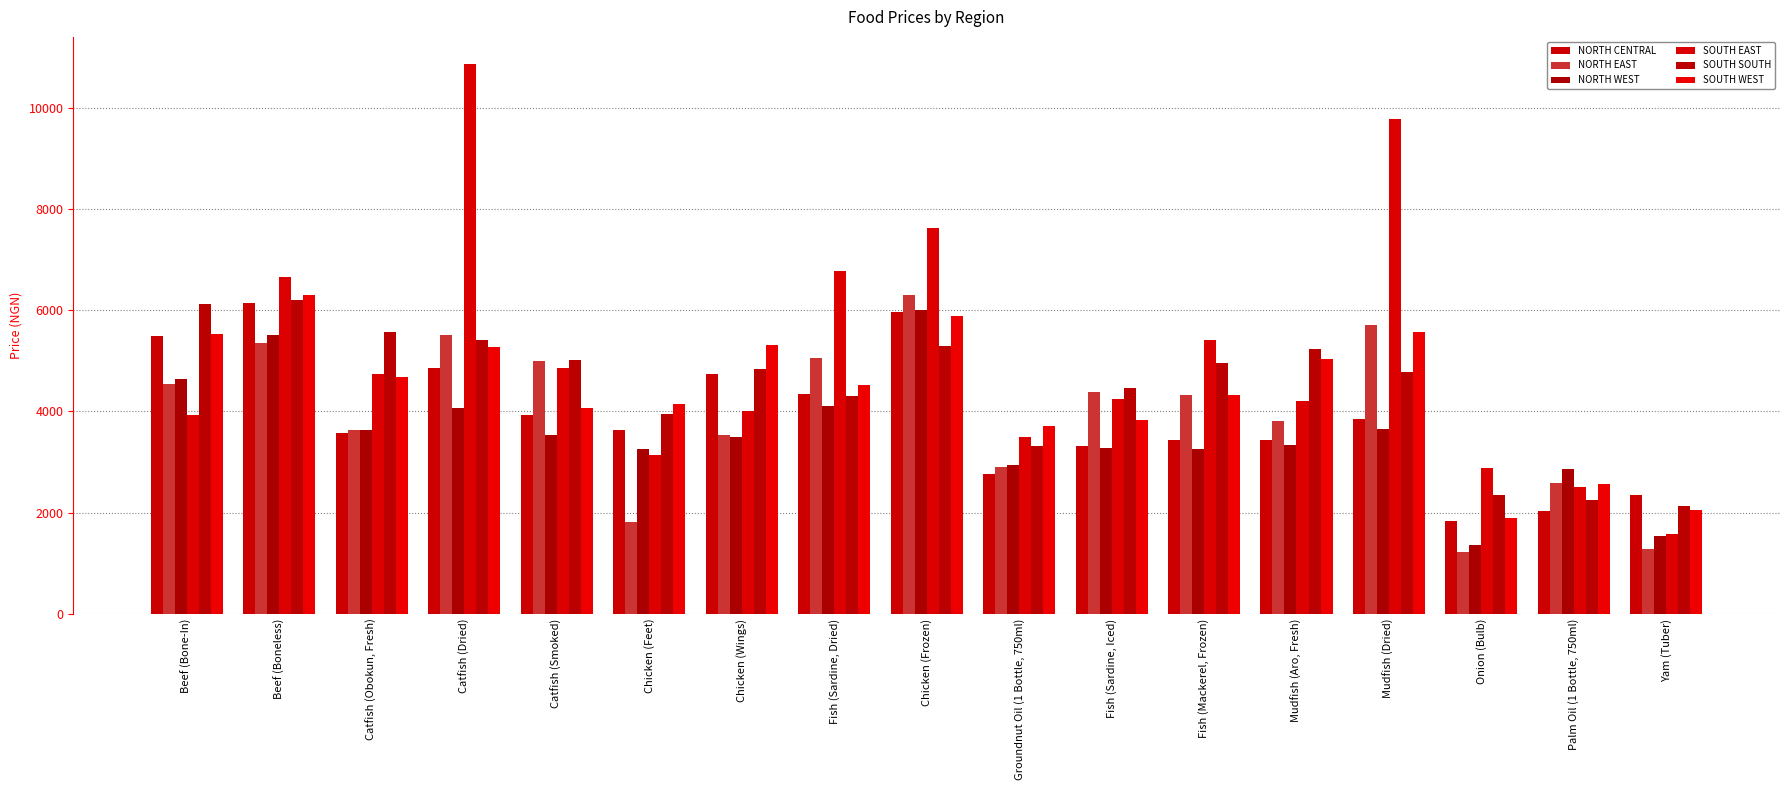

Are the bars horizontal?

No